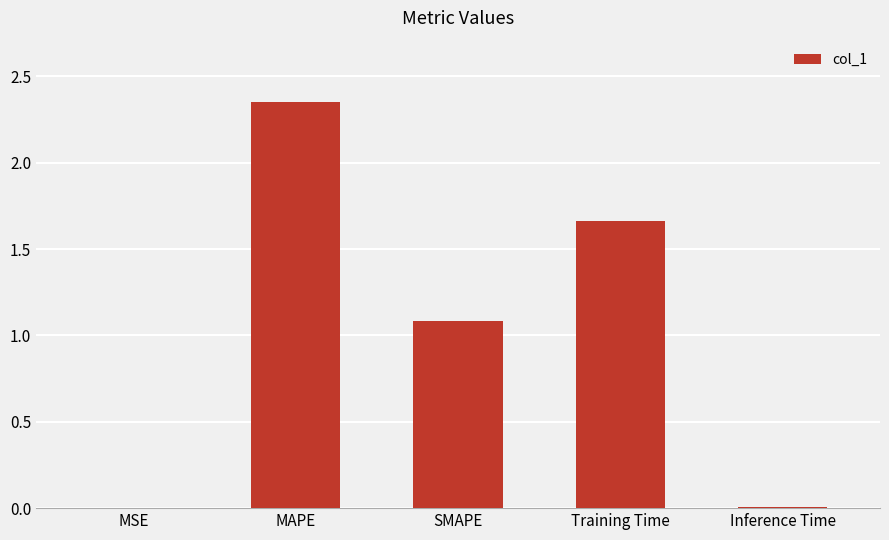

What is the sum of the values at SMAPE and MAPE?

3.4